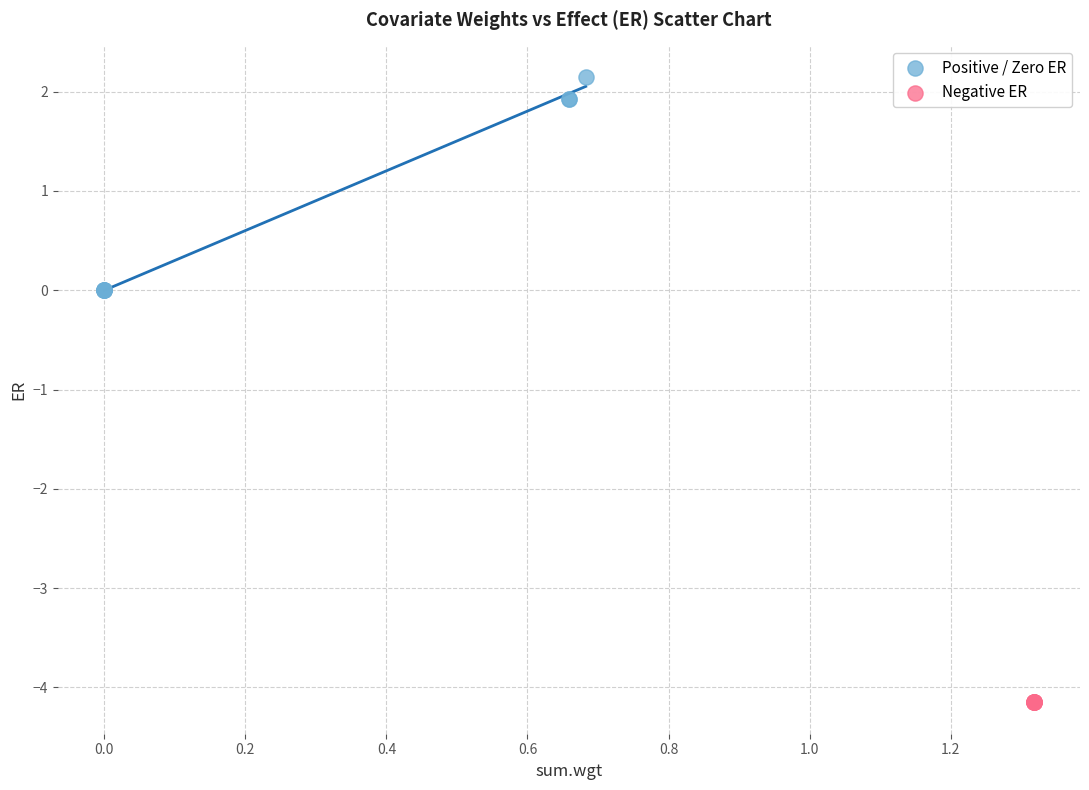

Which series contains the highest Y value?

Positive / Zero ER